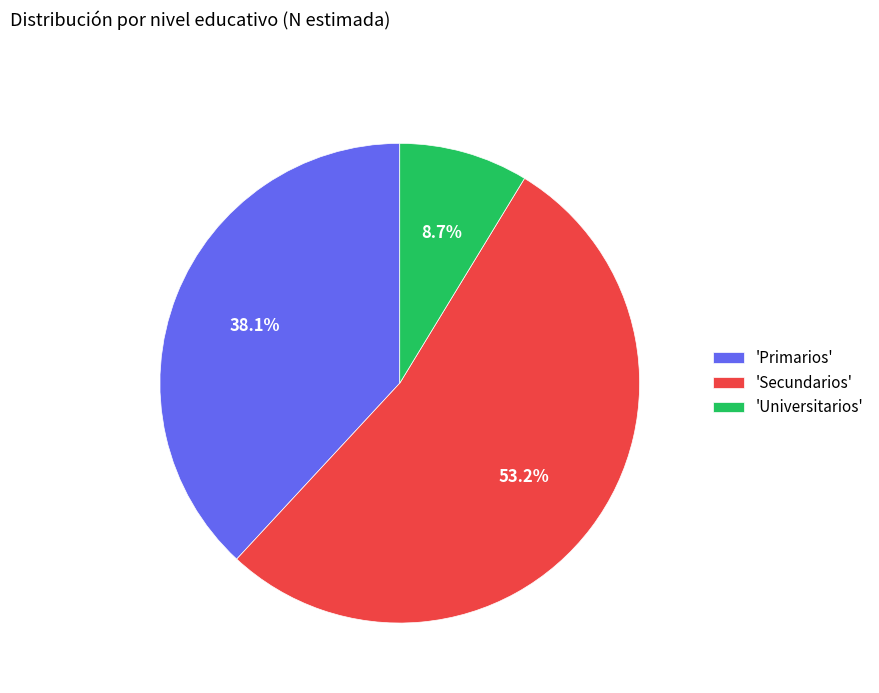

Which slice is the largest?

'Secundarios'